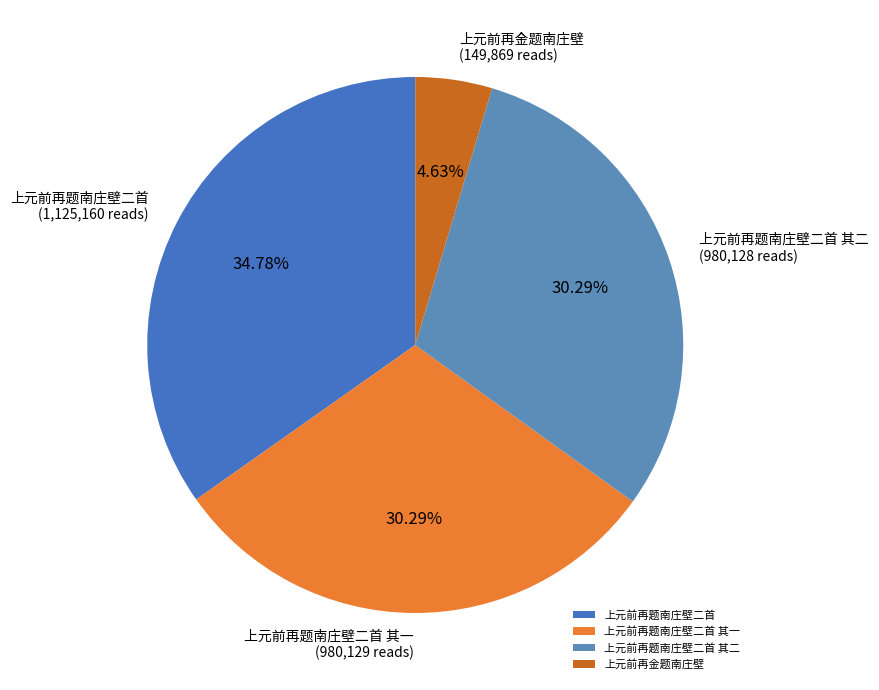

What is the smallest slice in the pie chart?

上元前再金题南庄壁